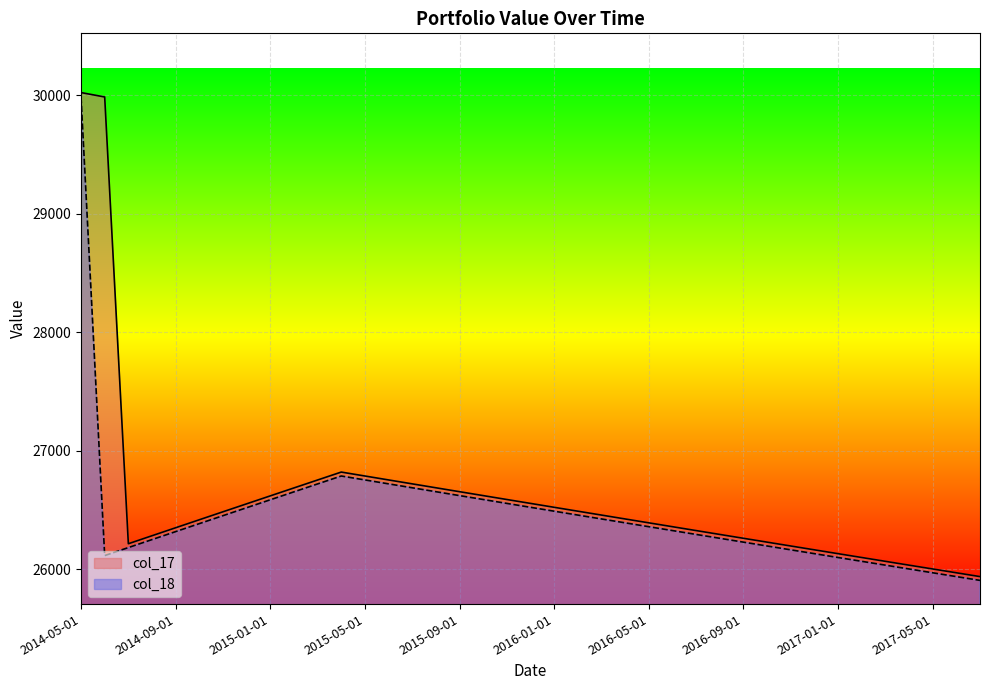

Between 2015-12-01 and 2017-05-01, which is larger?

2015-12-01